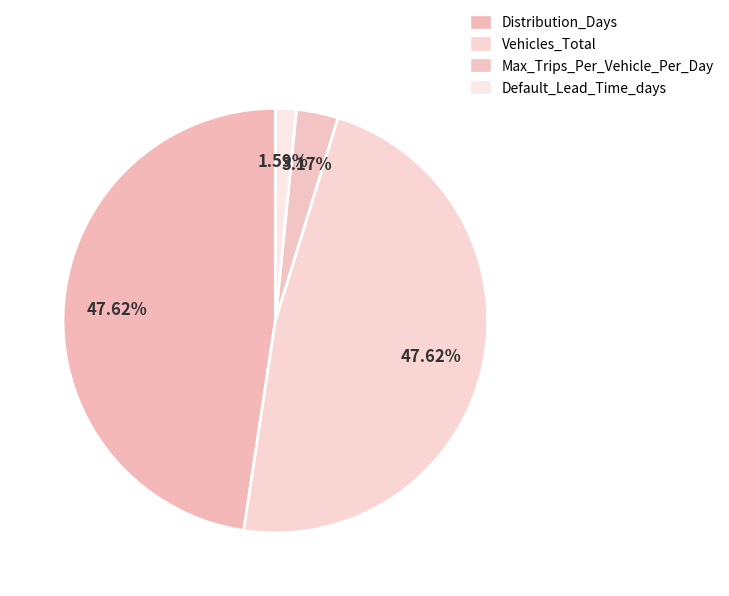

How many segments does this pie chart have?

4